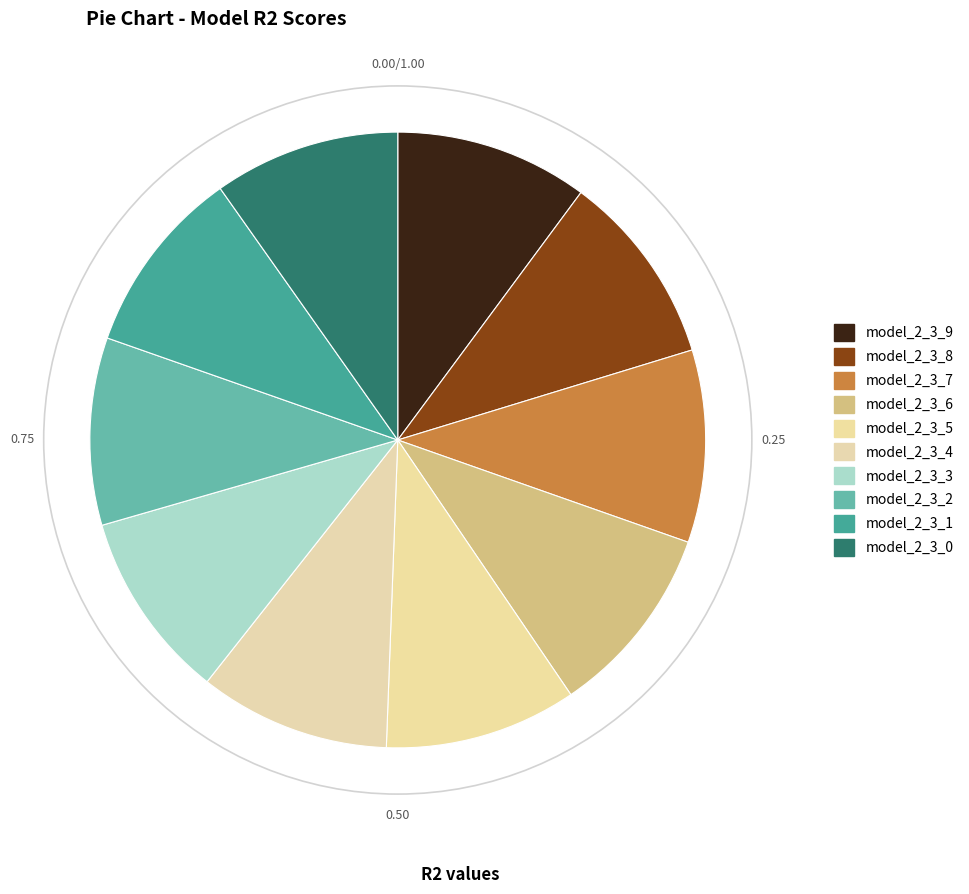

Do model_2_3_7 and model_2_3_6 together represent more than half of the pie?

No